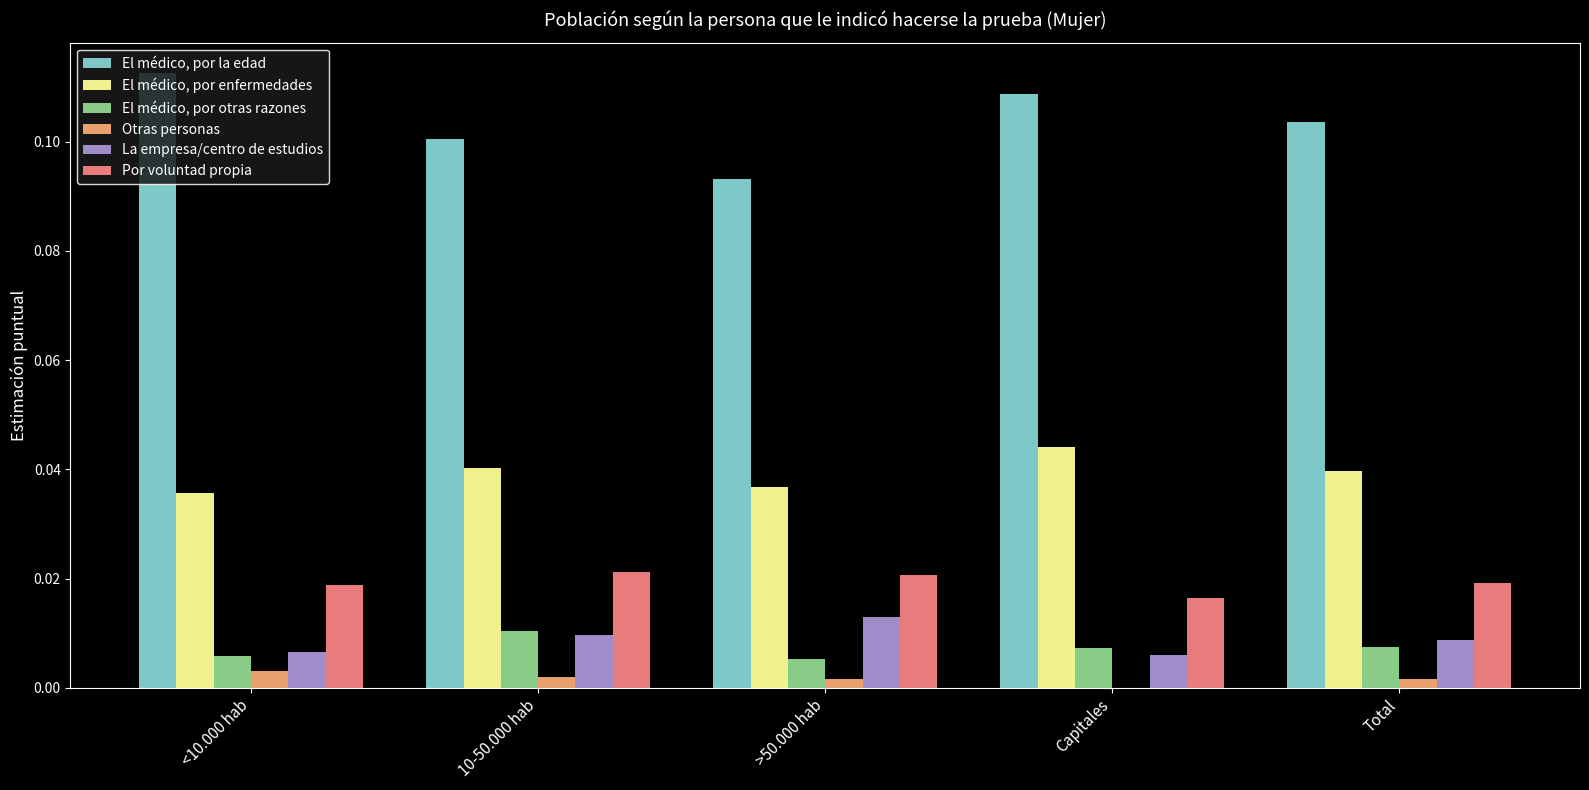

Are the bars grouped side by side (vs. stacked)?

Yes